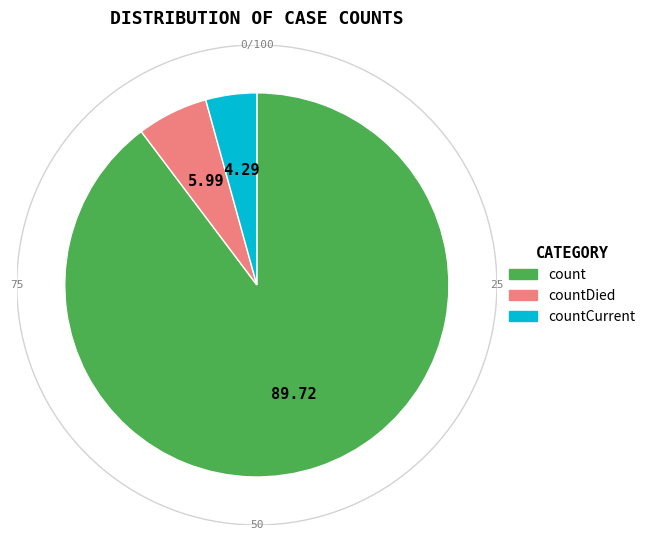

Rank the categories by value from lowest to highest.

countCurrent, countDied, count